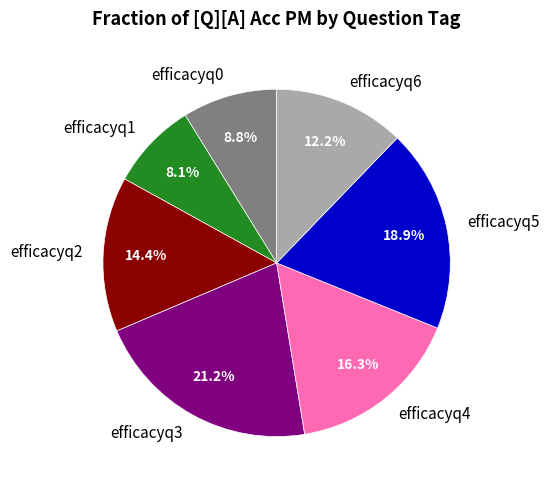

To the nearest percent, what is the average slice percentage?

14%